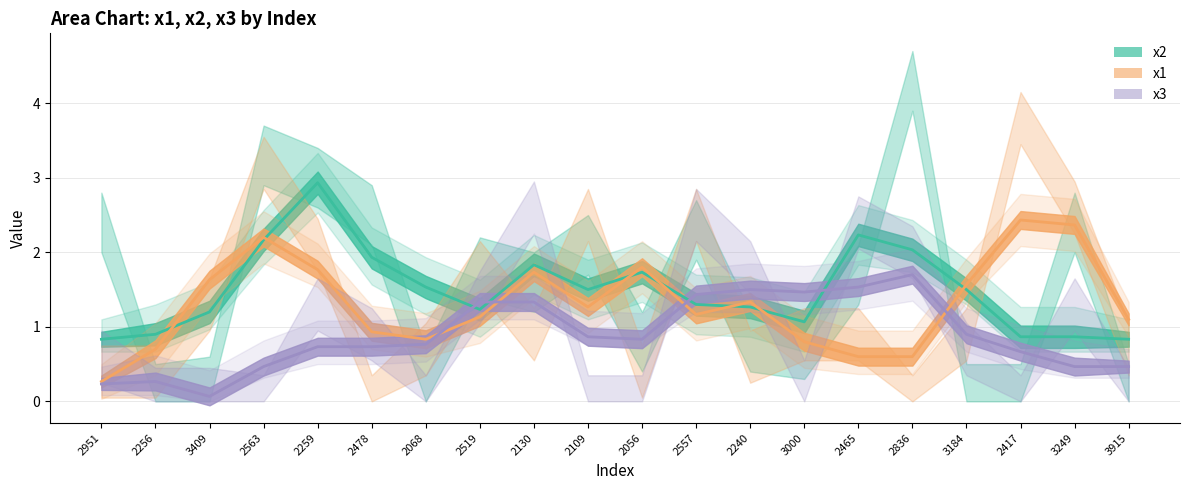

Between which two adjacent categories do x1 and x3 first intersect?

2068 and 2519